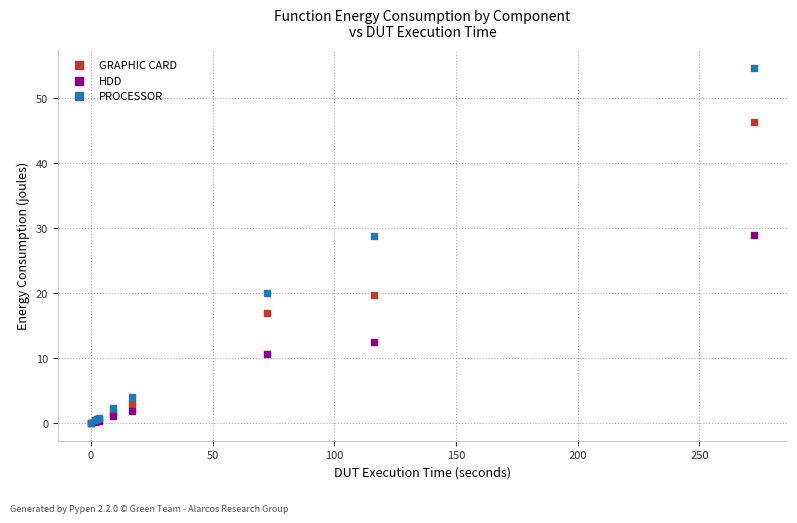

Which series has the largest Y range (max minus min)?

PROCESSOR